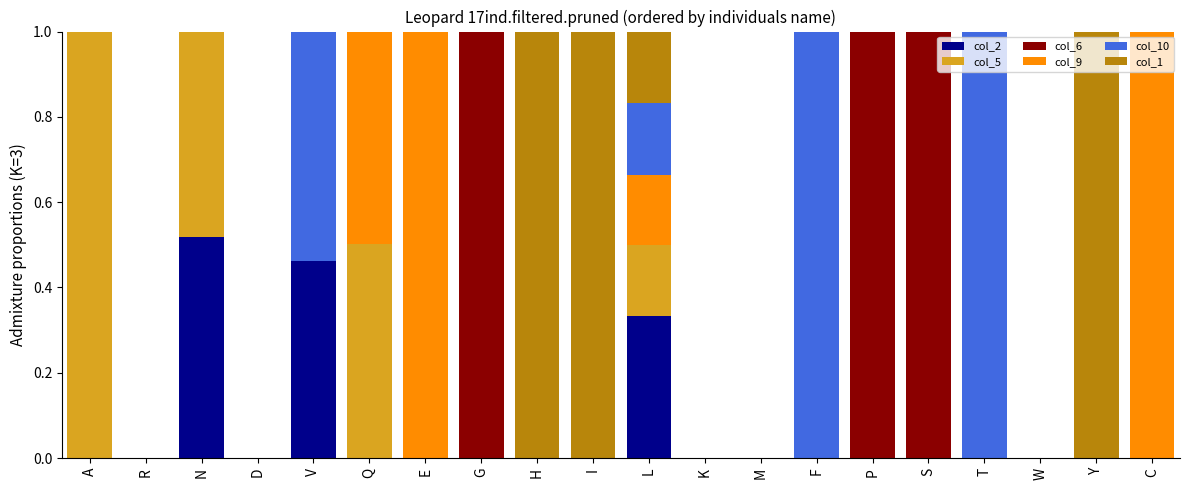

How many series are shown in this chart?

6